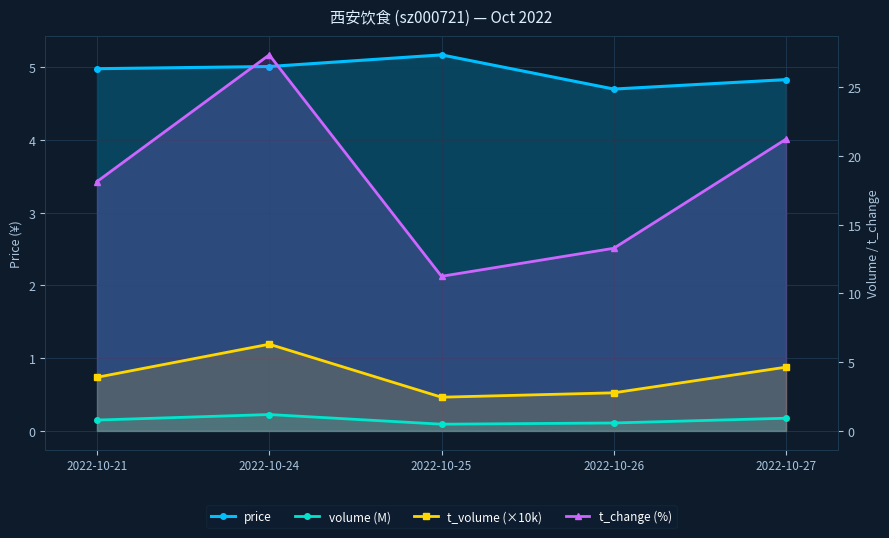

How many categories are shown in the chart?

5